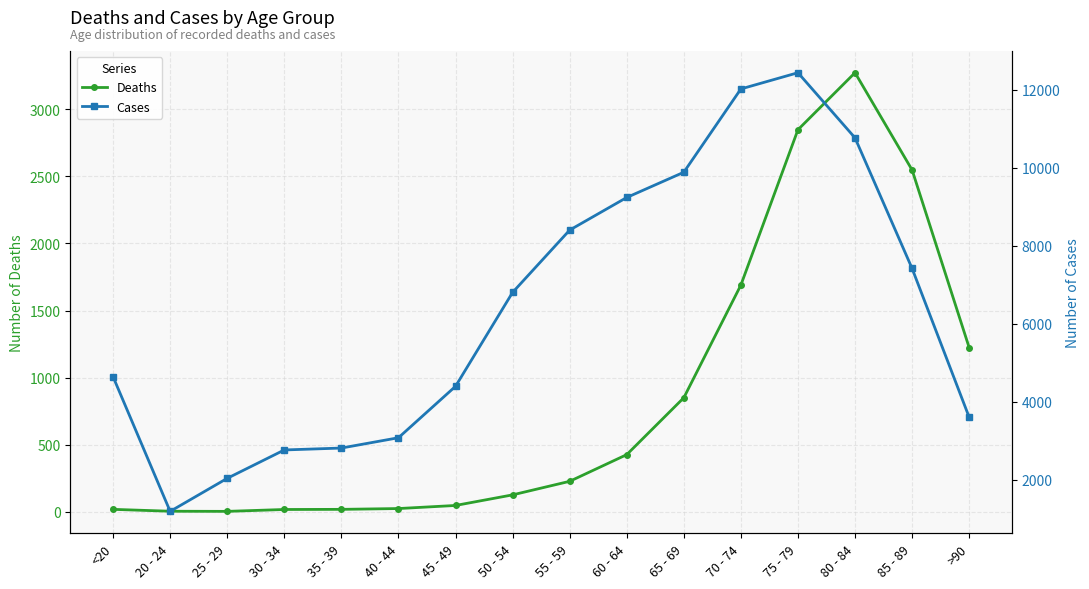

What is the maximum value for Cases?

12434